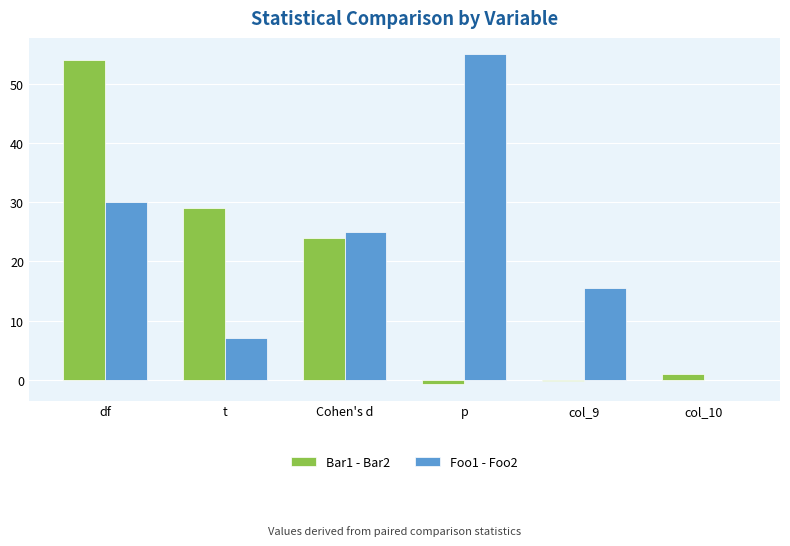

What is the spread (max minus min) of values at df?

24.0